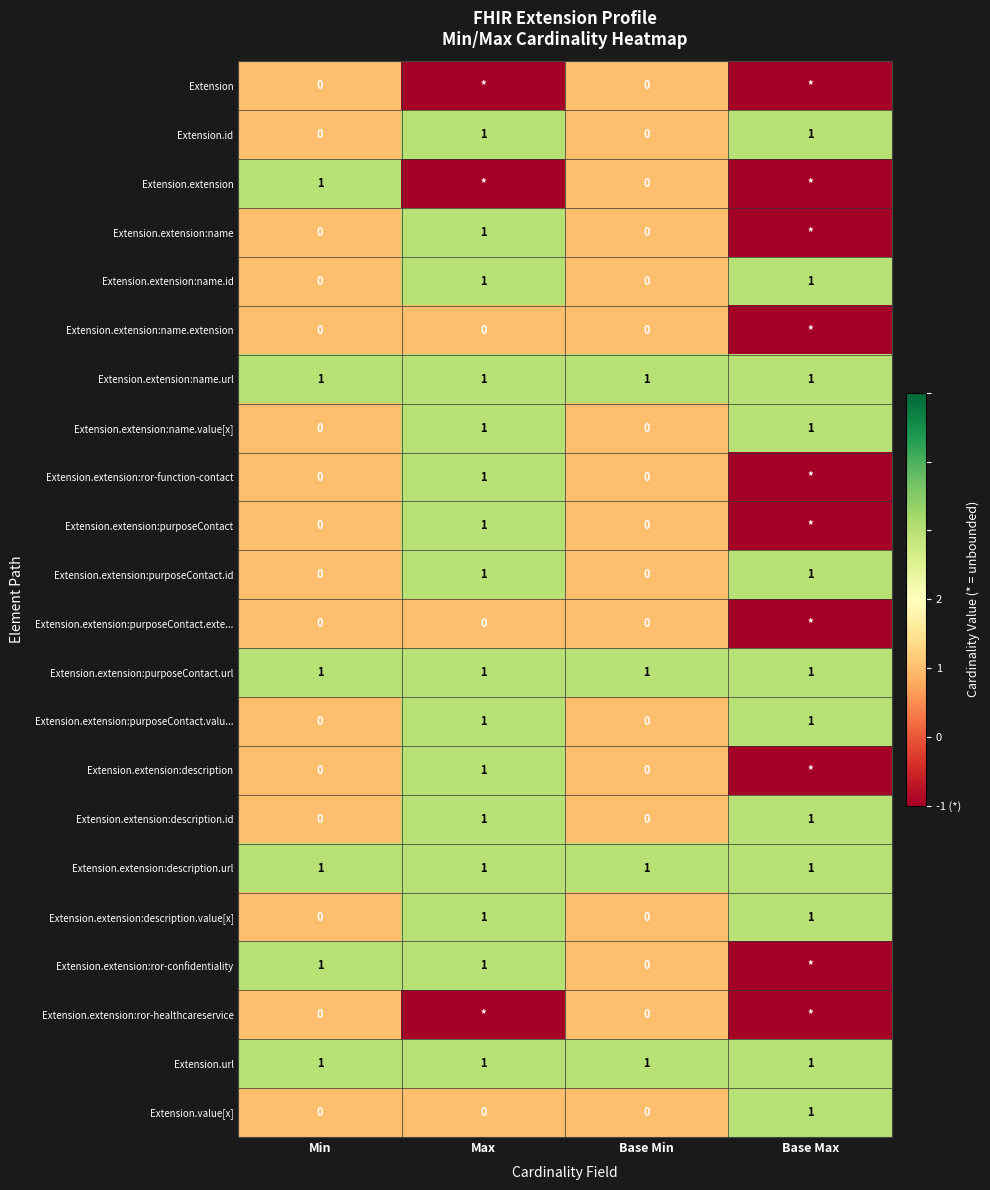

At how many categories does at least one series exceed 0?

4